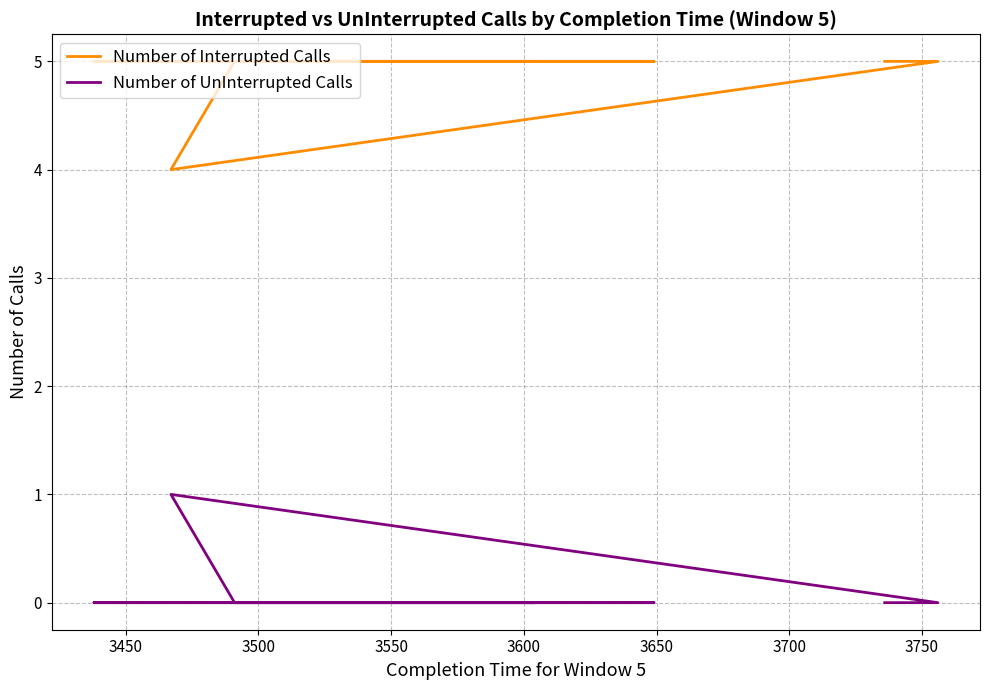

Reading right to left, extract all data points from this chart.

Number of Interrupted Calls: 5	5	4	5	5	5	5	5	5	5
Number of UnInterrupted Calls: 0	0	1	0	0	0	0	0	0	0